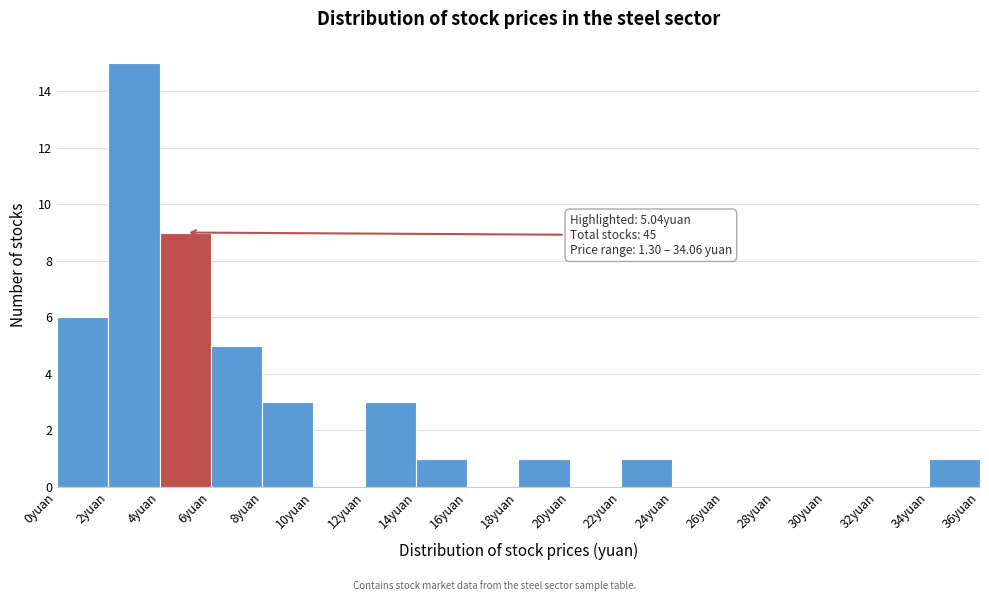

Over which range of the x-axis is the bar tallest?

2 to 4